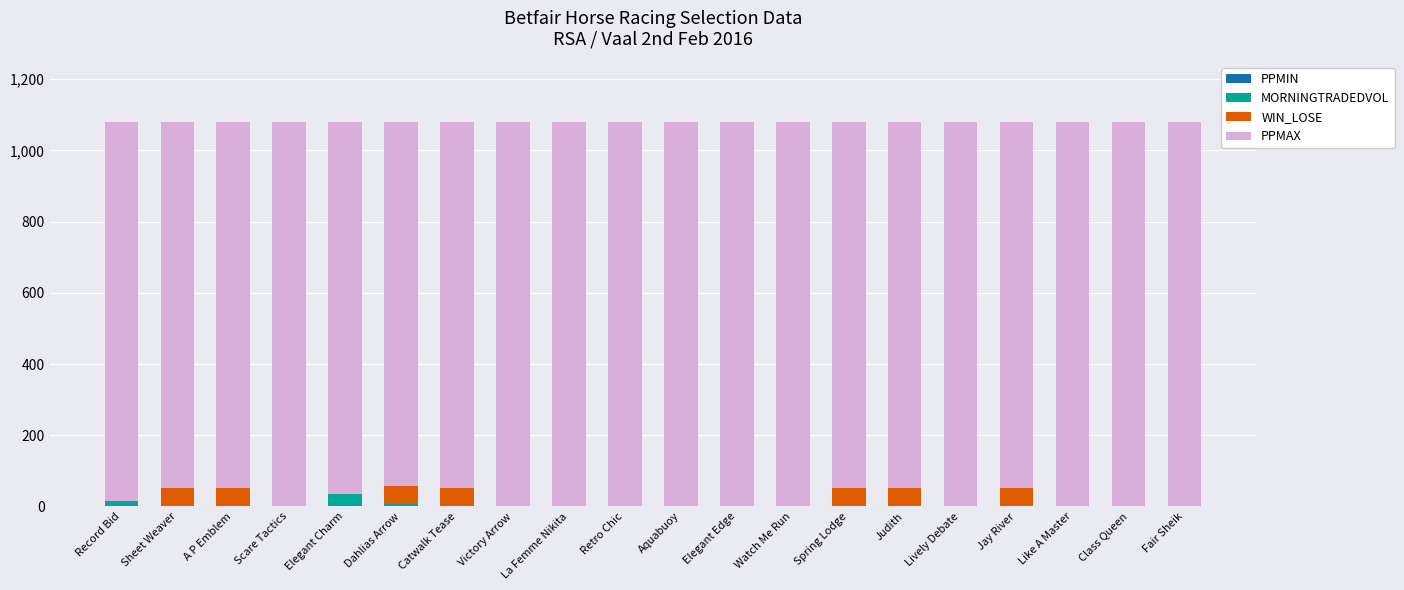

What is the label of the 2nd bar from the left?

Sheet Weaver